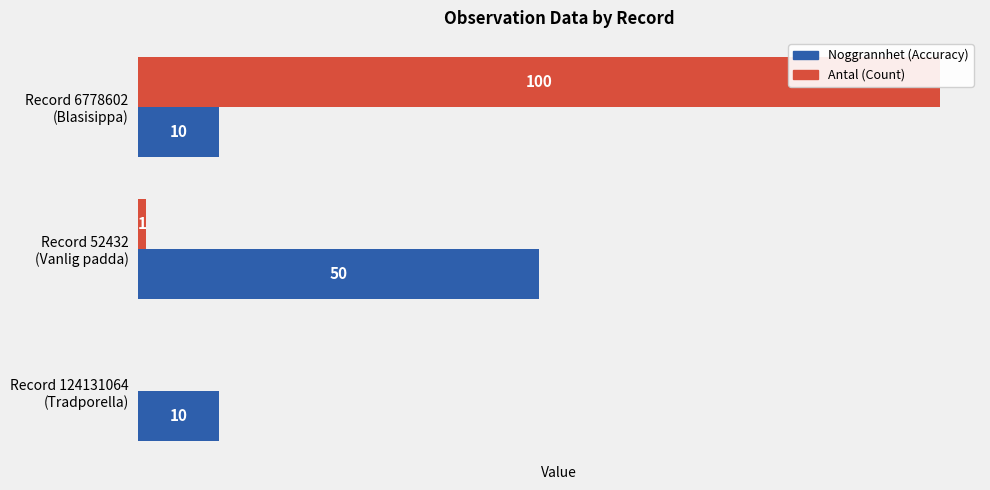

How many categories are shown in the chart?

3